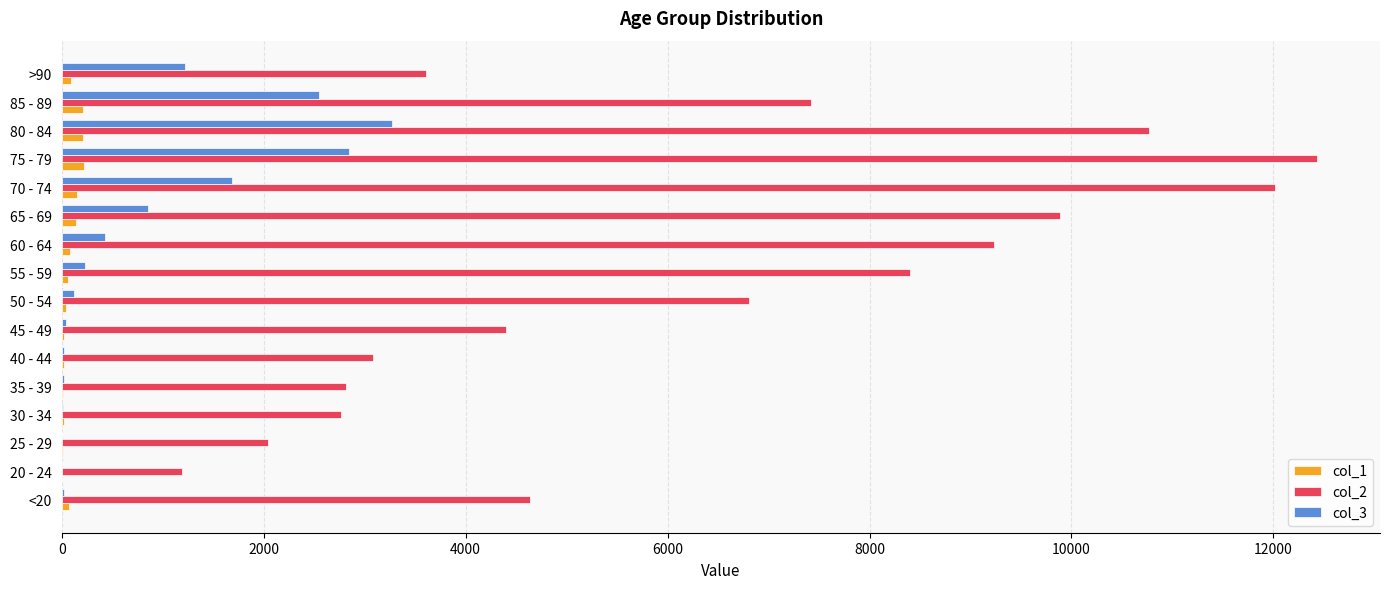

What is the greatest value displayed?

12434